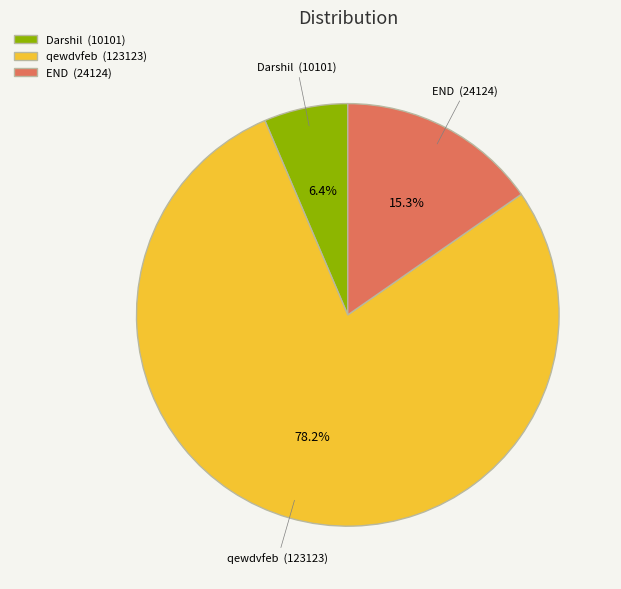

Rank the categories by value from highest to lowest.

qewdvfeb, END, Darshil